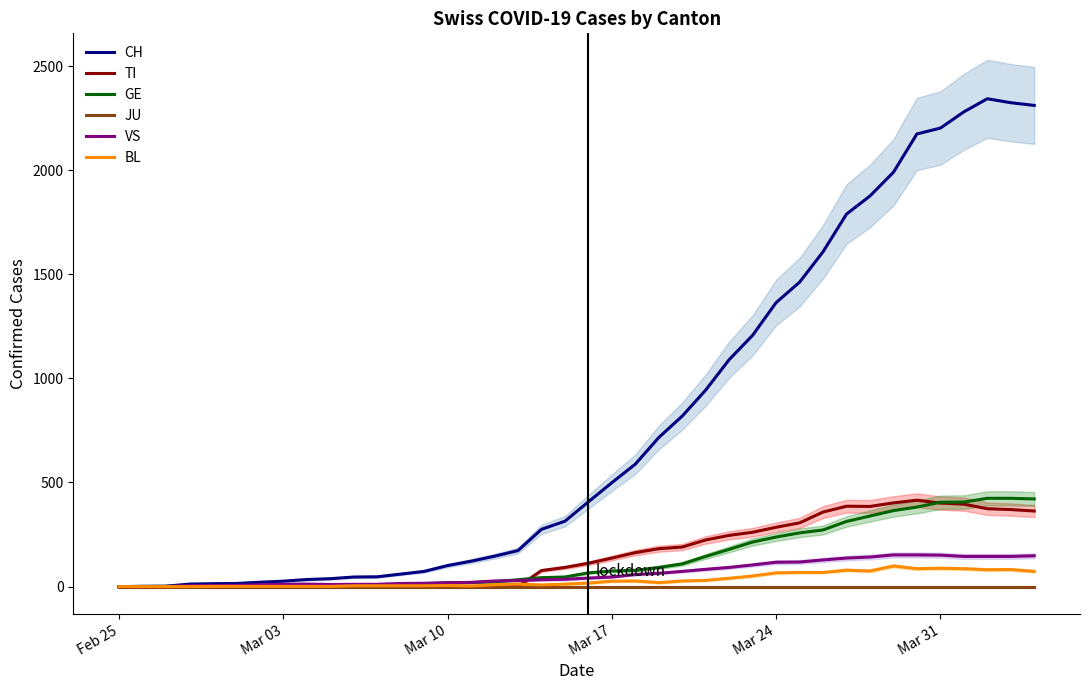

How many values in the CH series exceed 407?

19